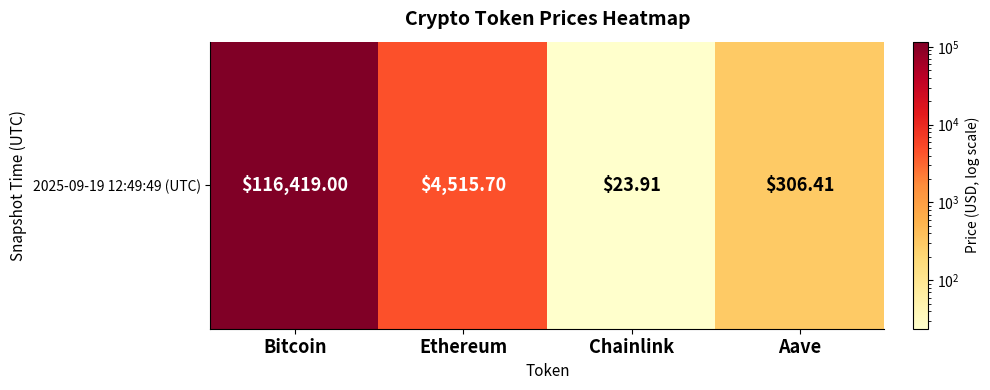

At which label is the value closest to 58221?

Ethereum